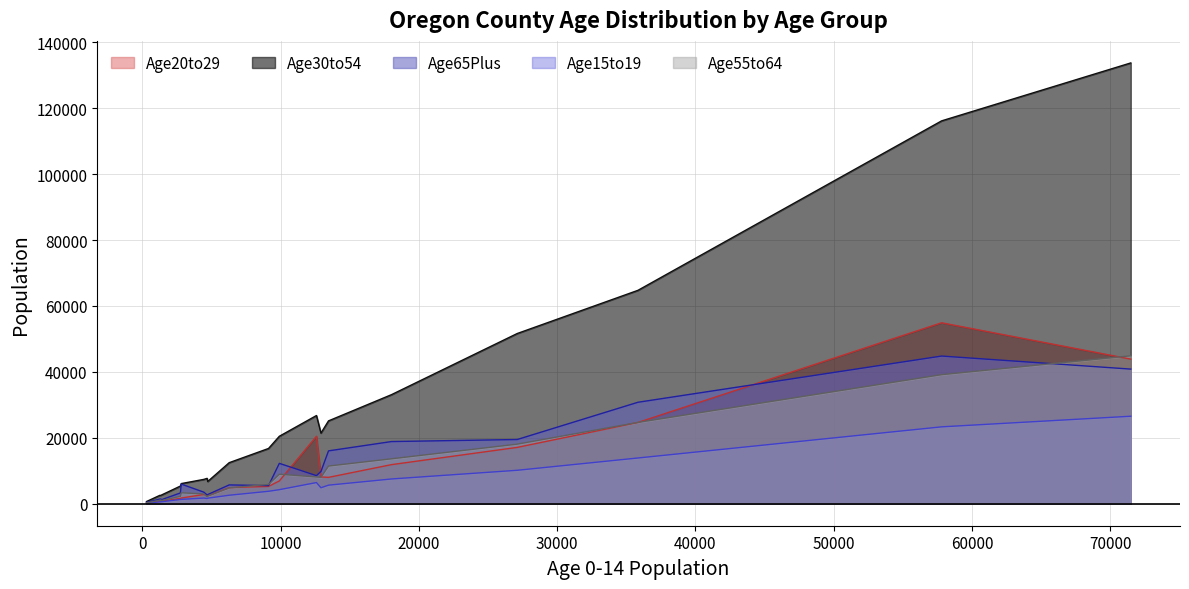

Which series has the widest spread of values?

Age30to54